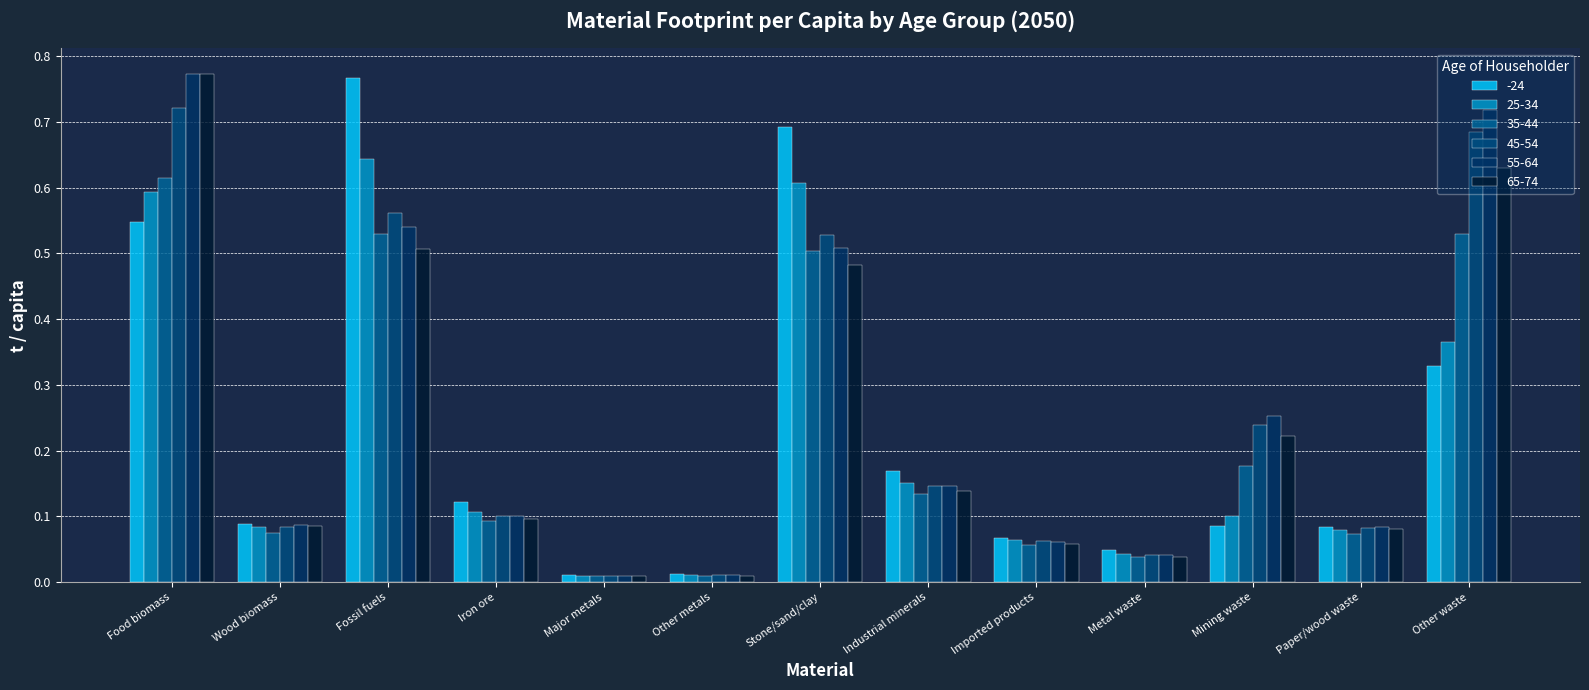

True or false: -24 has a value of 0.3 at Other waste.

True